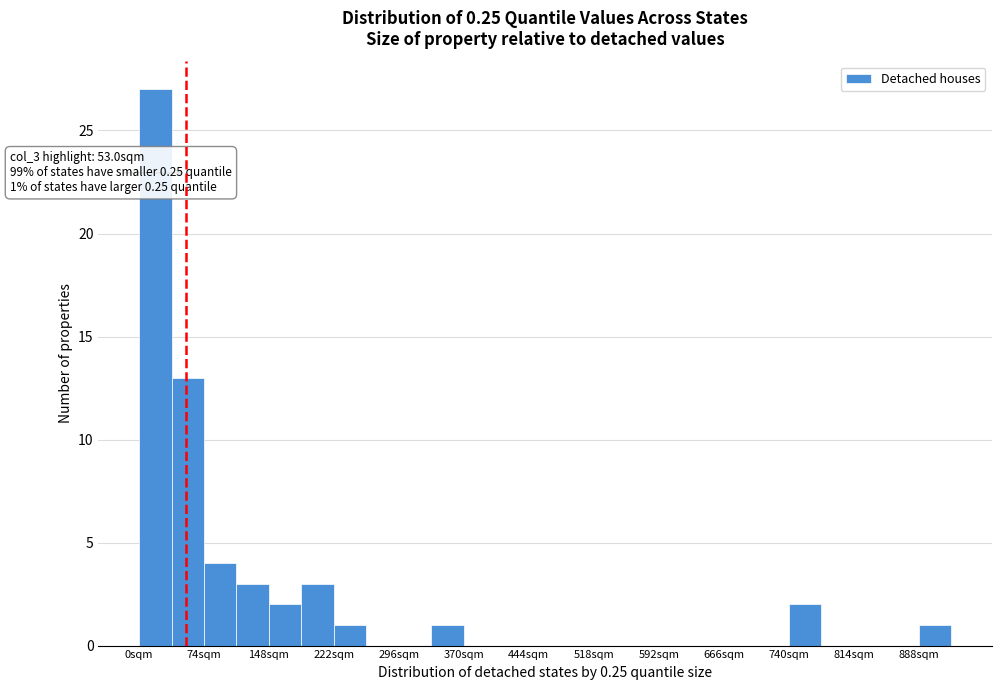

Read against the x-axis, roughly where is the centre of the tallest bar?

20